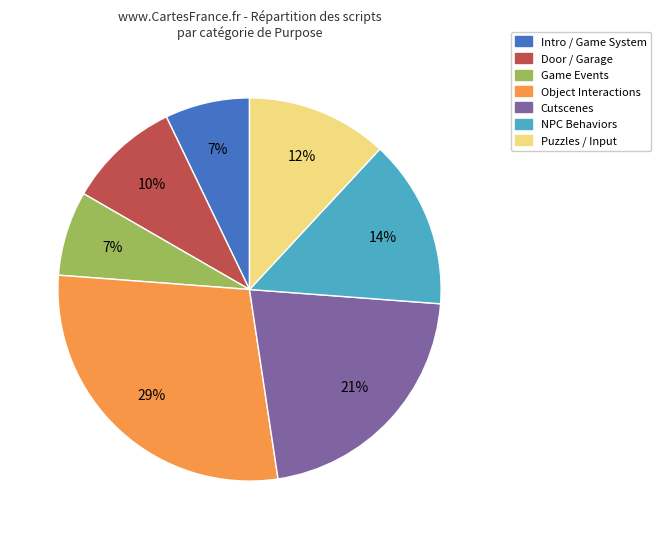

To the nearest percent, what is the average slice percentage?

14%